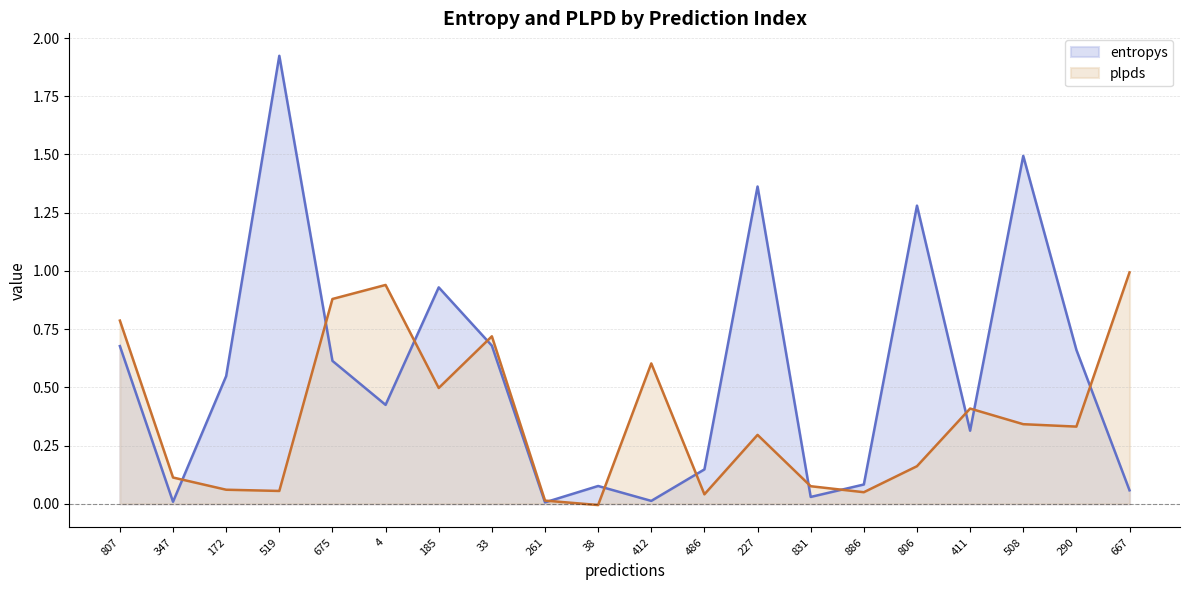

List the series in order of their peak value, highest first.

entropys, plpds